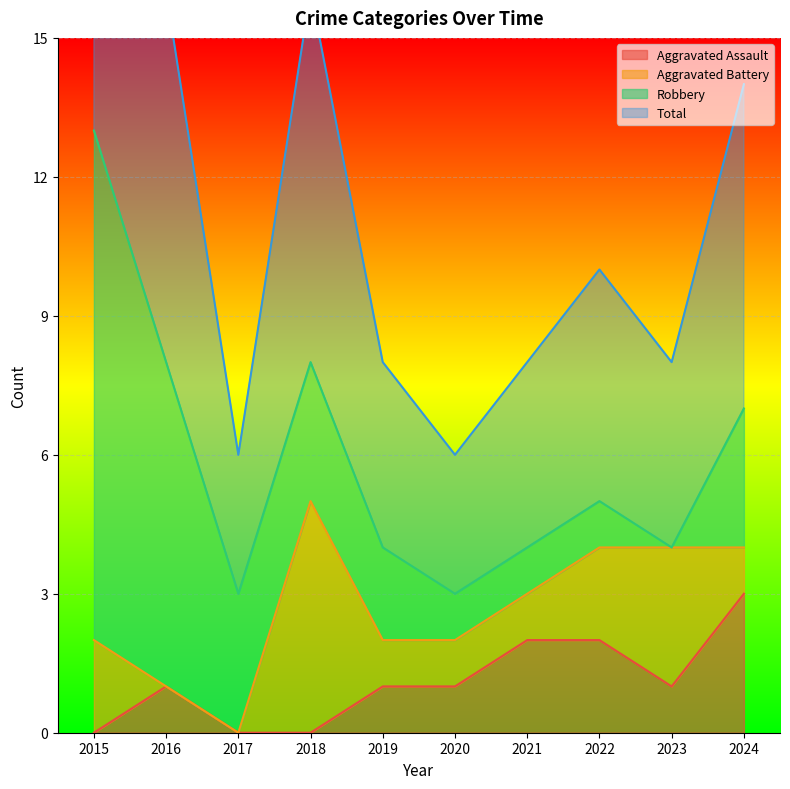

The value of Aggravated Assault at 2017 is -2. True or false?

False